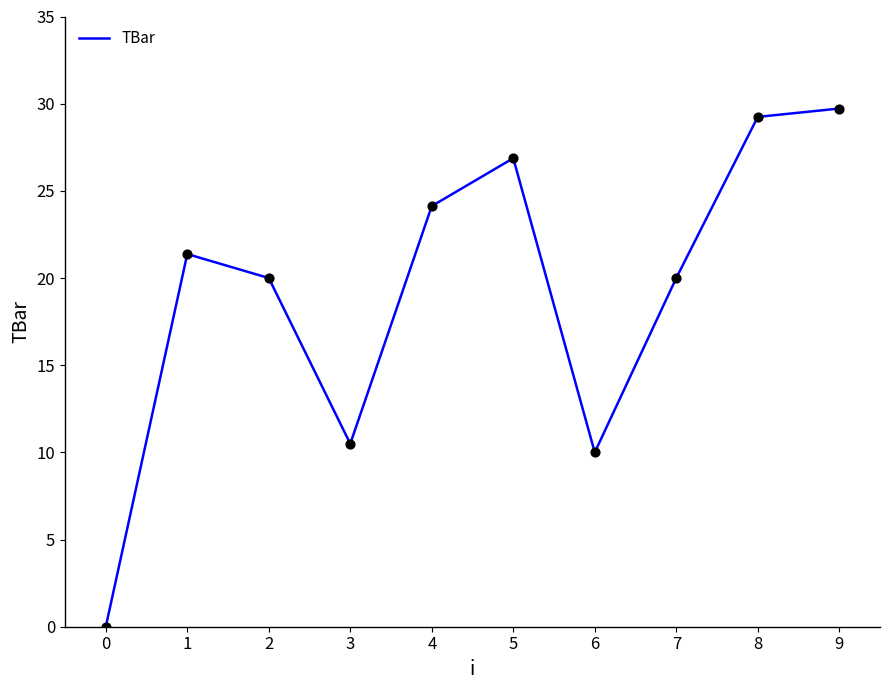

What is the ratio of the value at 8 to the value at 4?

1.2